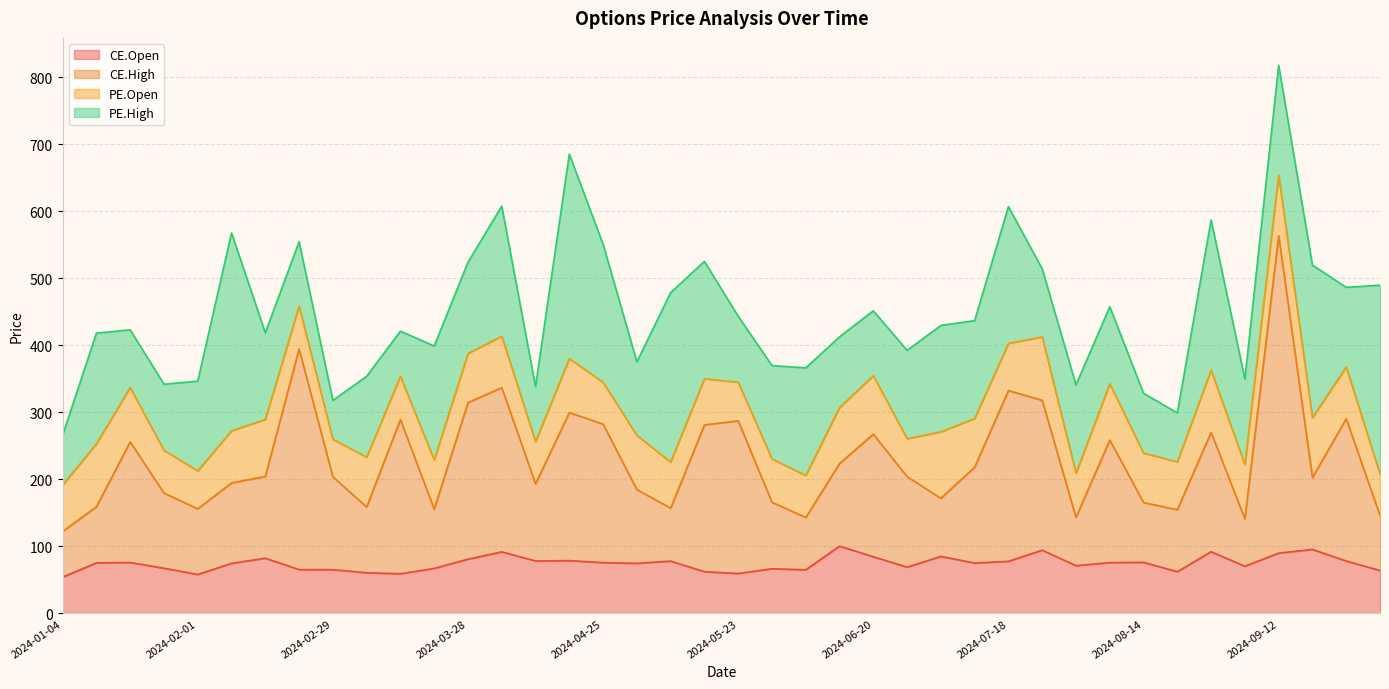

At which category is the sum across all series the highest?

2024-09-12